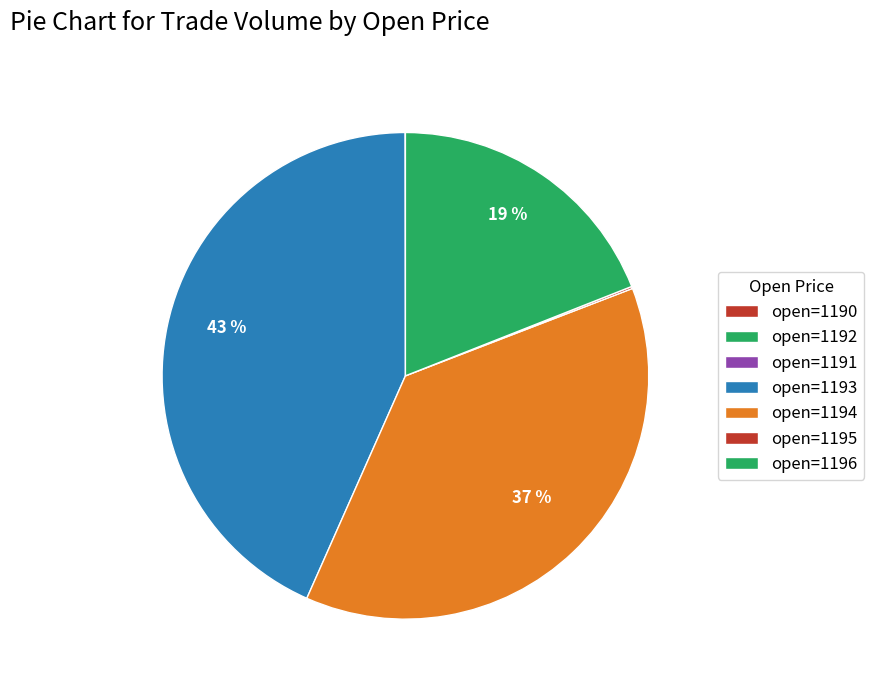

Which category has the biggest portion of the pie?

open=1193